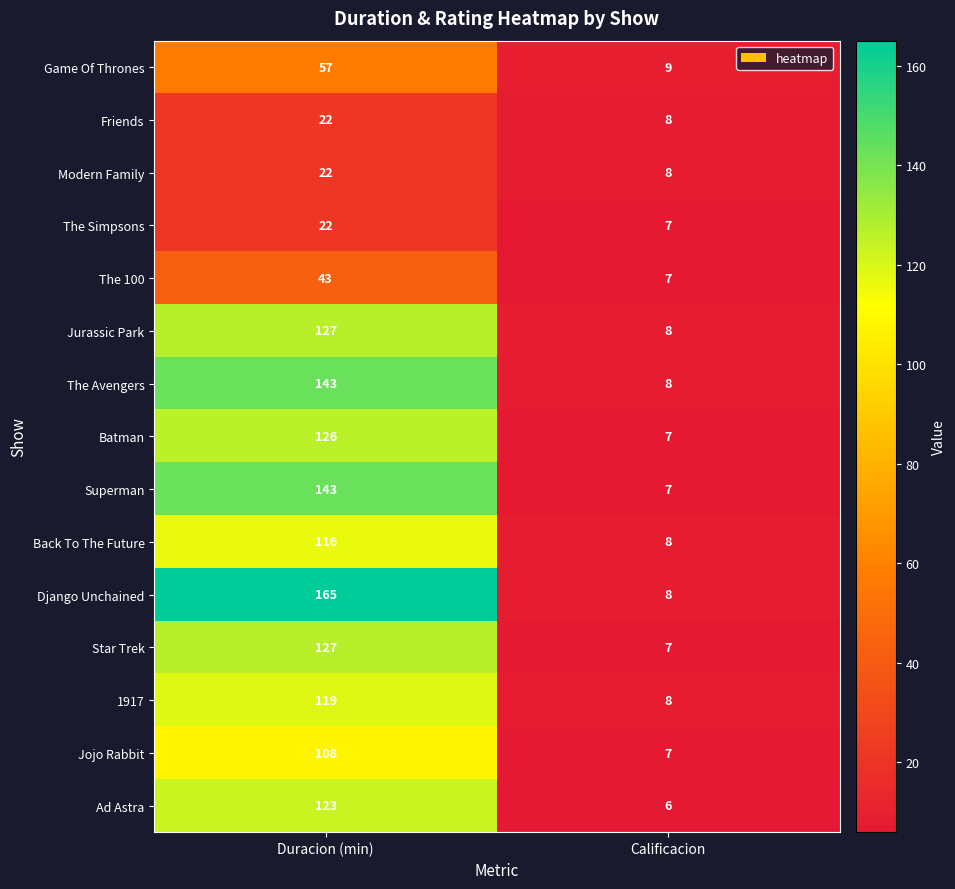

How many series are shown in this chart?

15